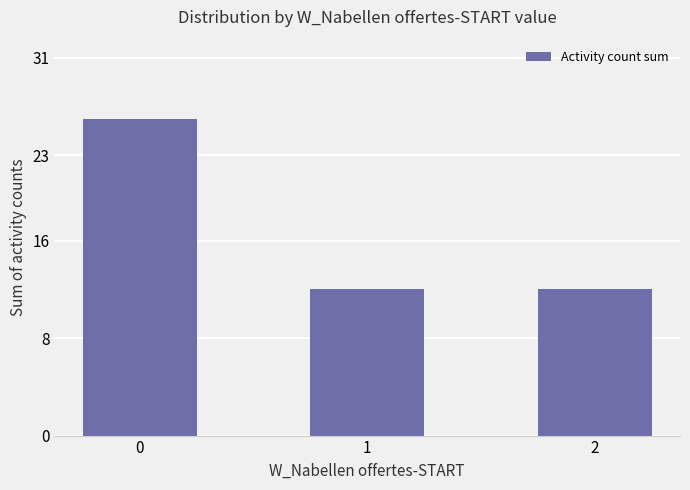

The value at 1 is 5. True or false?

False